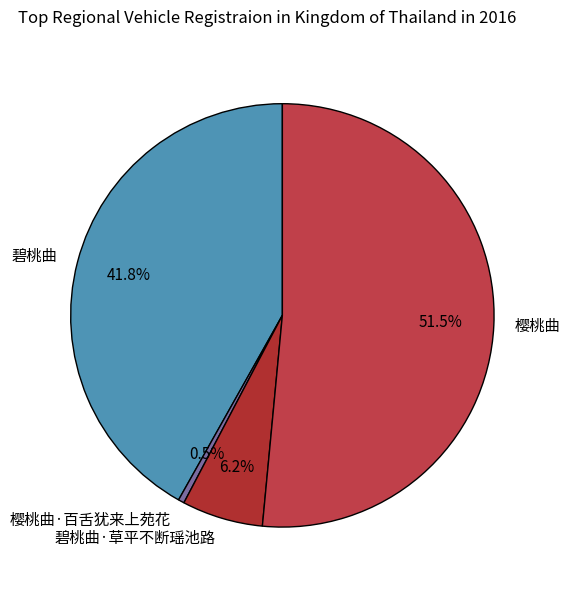

What percentage is NOT represented by 碧桃曲?

58.2%